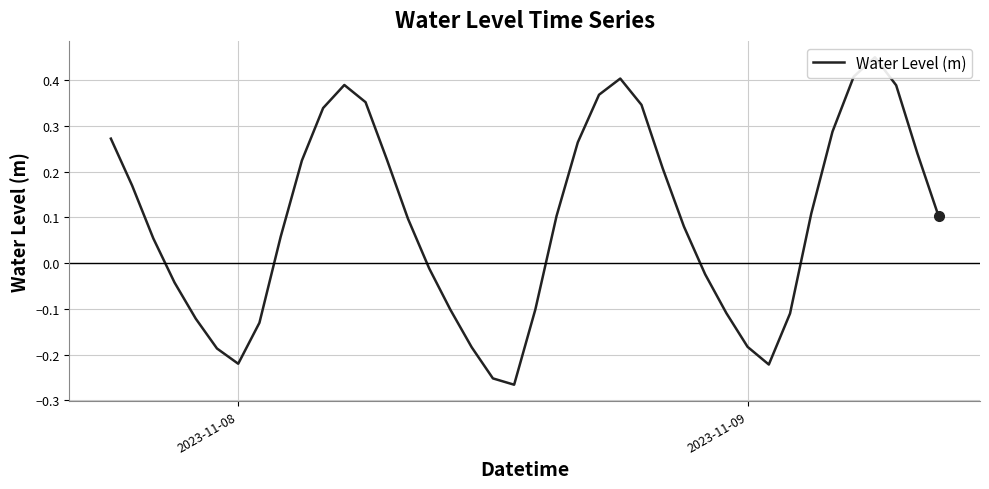

True or false: there are more than 1 points higher than both neighbors.

True